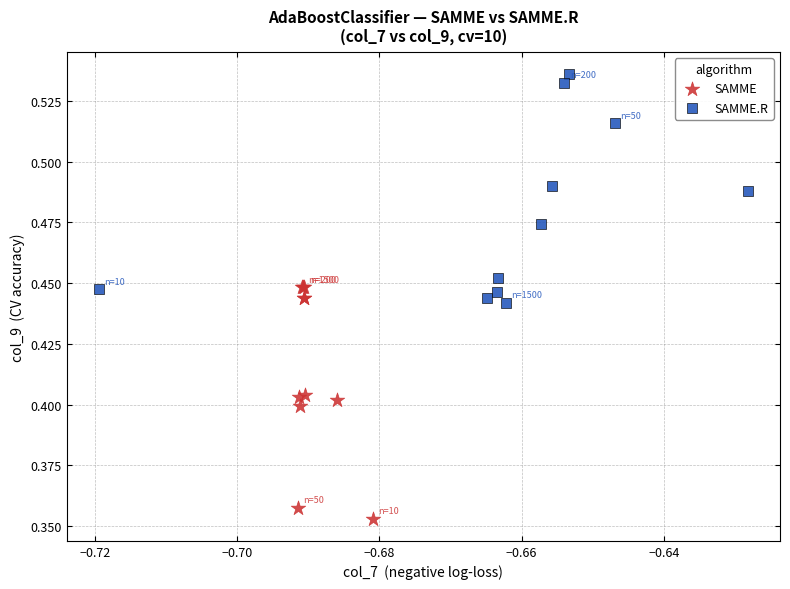

Which series reaches the minimum Y coordinate?

SAMME